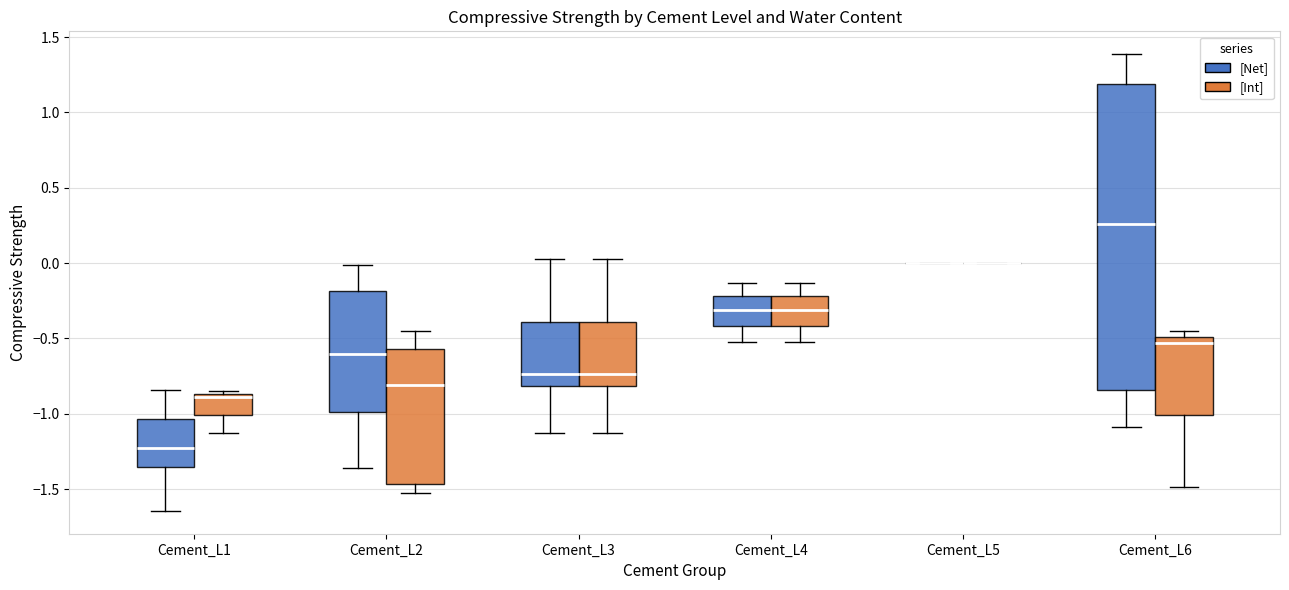

Reading left to right, read every box against the y-axis: the position of its median line, the range the box covers, and the ends of its whiskers. The values are not printed on the chart, so give them approximately, as read against the axis.

Cement_L1 ([Net]): median -1.20, box -1.35 to -1.05, whiskers -1.65 to -0.85
Cement_L1 ([Int]): median -0.90, box -1.00 to -0.85, whiskers -1.15 to -0.85 (just above the box's upper edge)
Cement_L2 ([Net]): median -0.60, box -1.00 to -0.20, whiskers -1.35 to 0.00
Cement_L2 ([Int]): median -0.80, box -1.45 to -0.55, whiskers -1.55 to -0.45
Cement_L3 ([Net]): median -0.75, box -0.80 to -0.40, whiskers -1.15 to 0.05
Cement_L3 ([Int]): median -0.75, box -0.80 to -0.40, whiskers -1.15 to 0.05
Cement_L4 ([Net]): median -0.30, box -0.40 to -0.20, whiskers -0.50 to -0.15
Cement_L4 ([Int]): median -0.30, box -0.40 to -0.20, whiskers -0.50 to -0.15
Cement_L5 ([Net]): box collapsed to a line at 0.00, whiskers 0.00 to 0.00
Cement_L5 ([Int]): box collapsed to a line at 0.00, whiskers 0.00 to 0.00
Cement_L6 ([Net]): median 0.25, box -0.85 to 1.20, whiskers -1.10 to 1.40
Cement_L6 ([Int]): median -0.55, box -1.00 to -0.50, whiskers -1.50 to -0.45